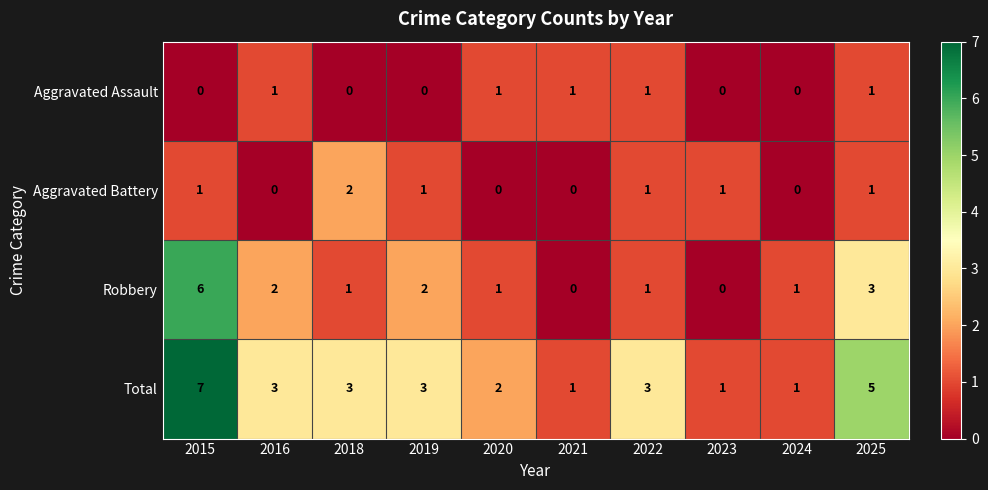

The value of Robbery at 2023 is 0. True or false?

True